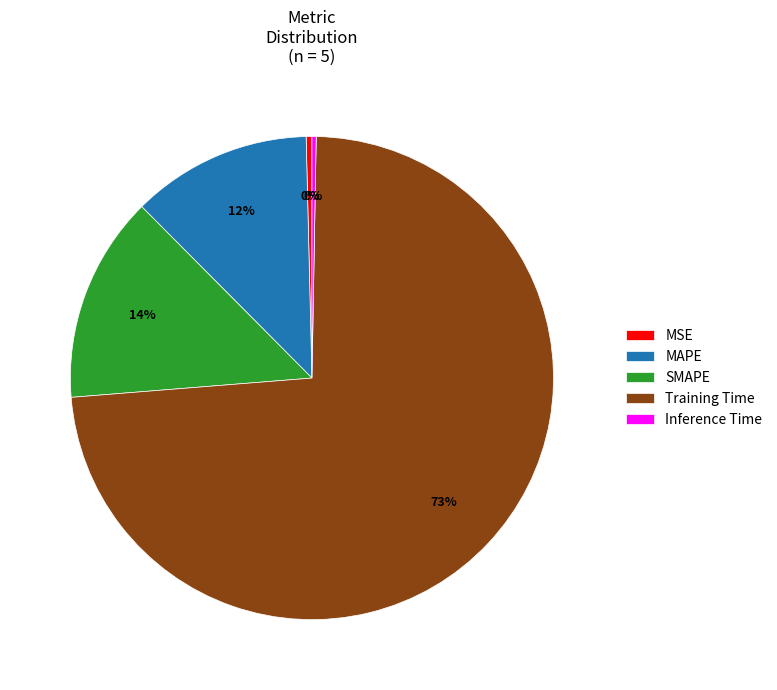

Which slice is the largest?

Training Time